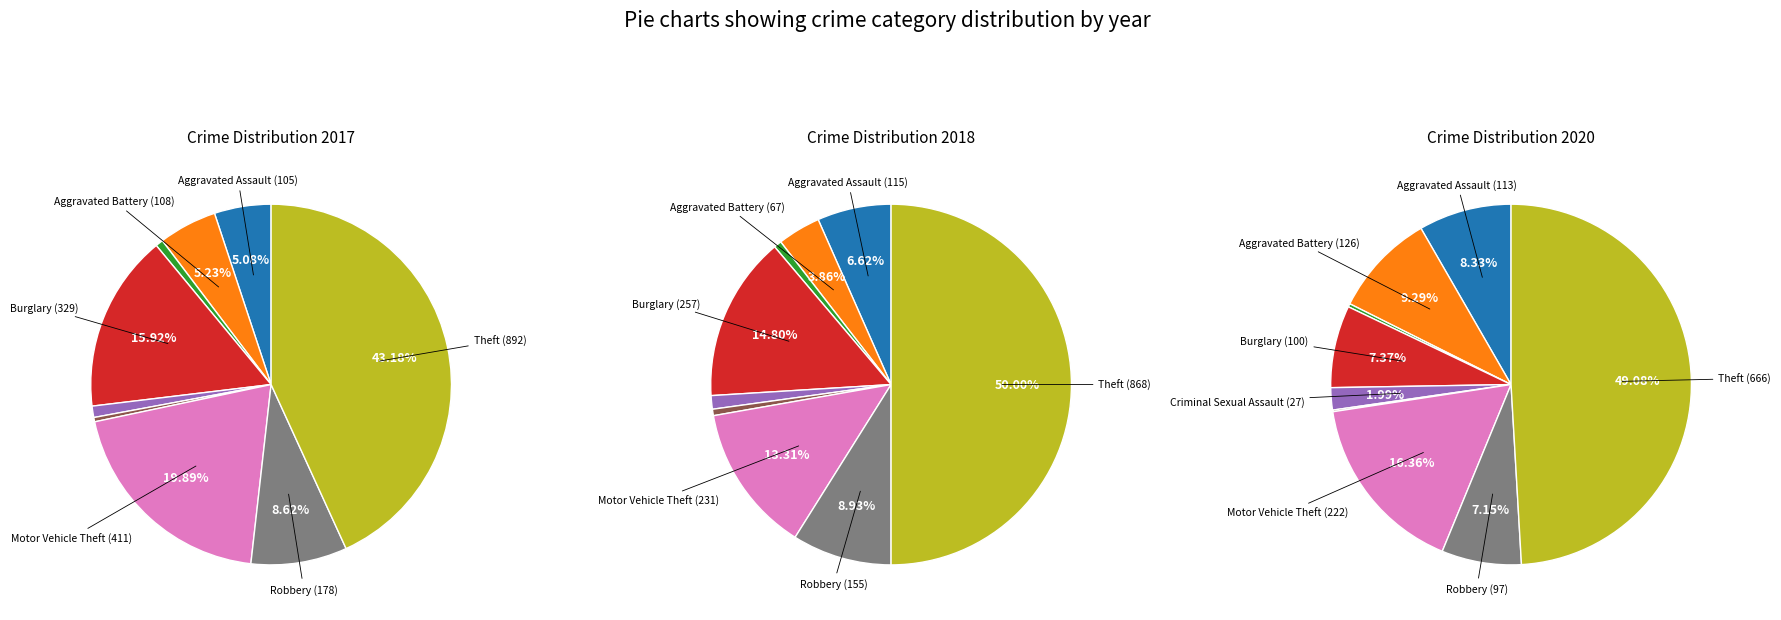

Is there a majority slice in this chart?

No